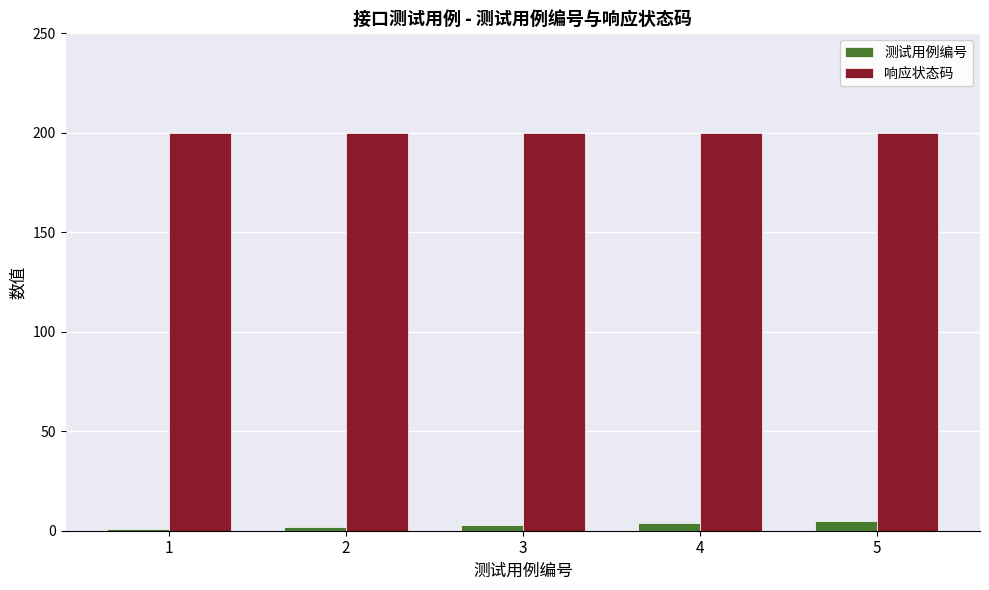

At 1, list the series in order from smallest to largest.

测试用例编号, 响应状态码